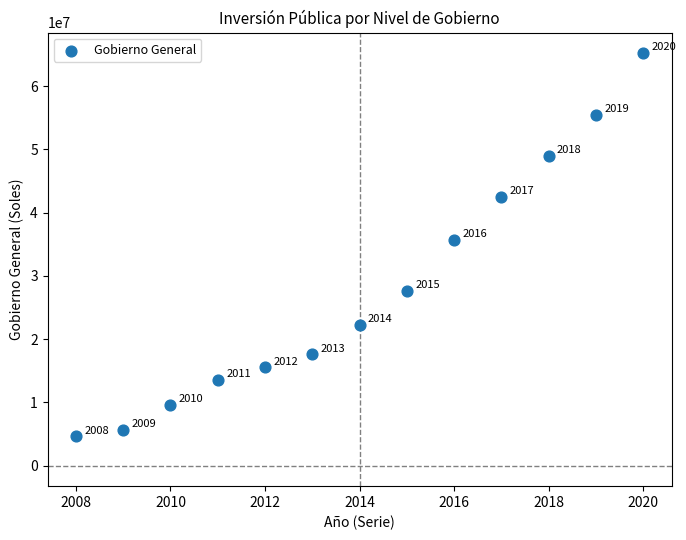

What is the range of X values (max minus min)?

12